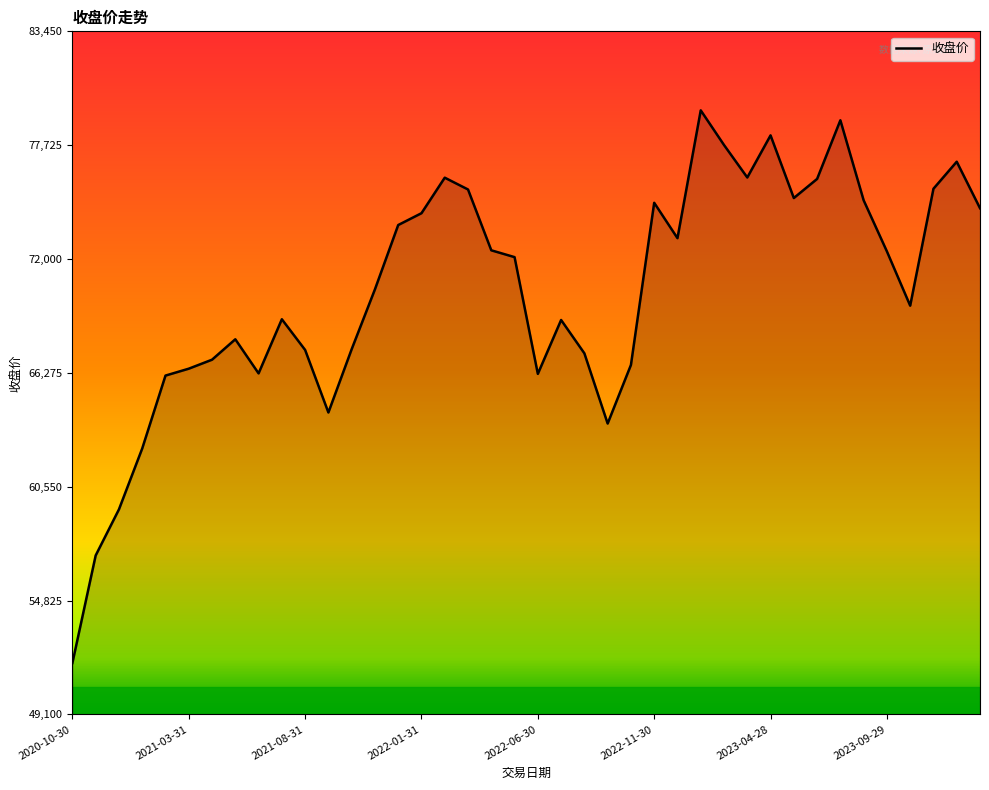

How many lines are shown in the chart?

1